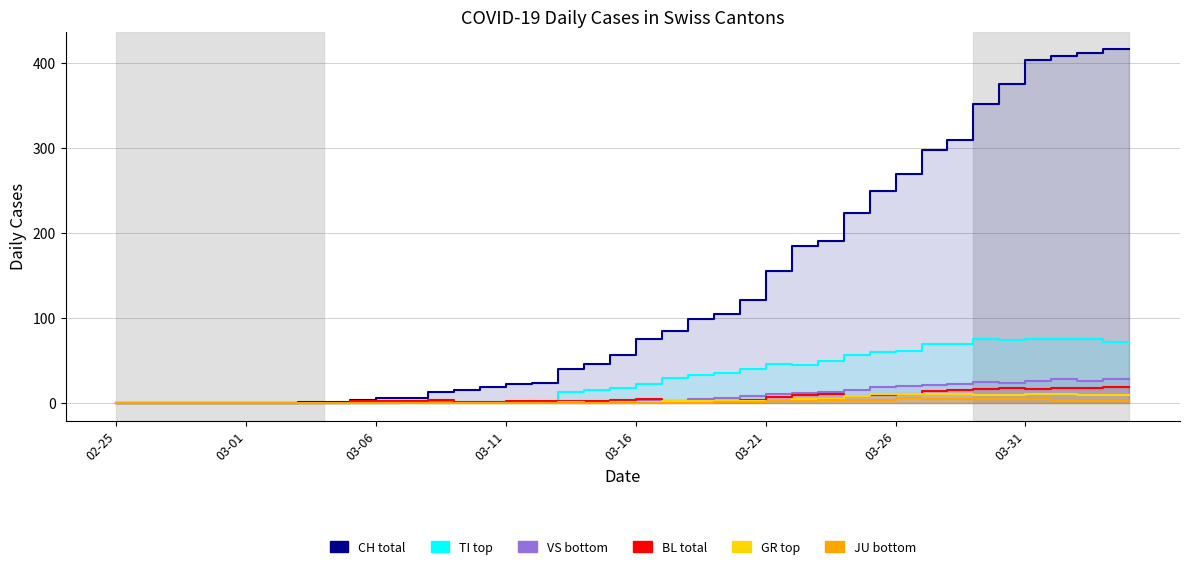

How many positive values does the CH series have?

32